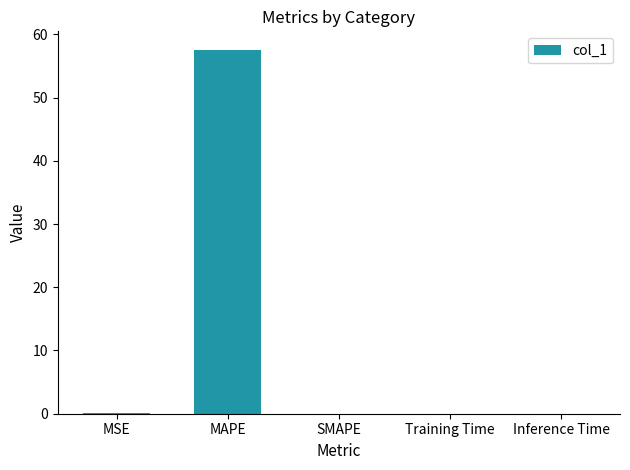

The value at SMAPE is 36.2. True or false?

False